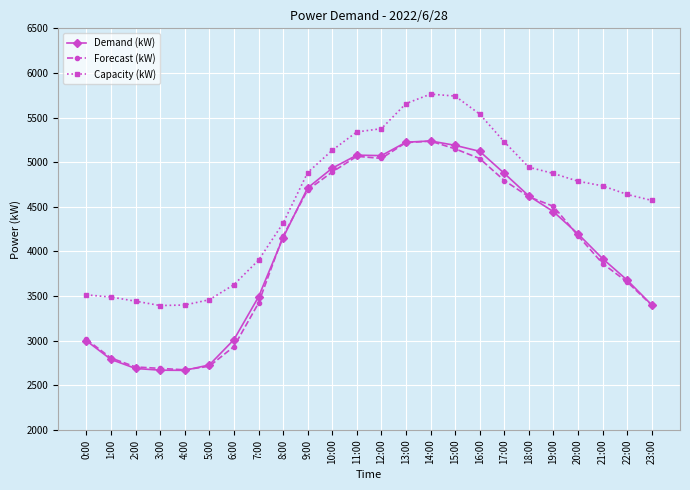

What is the maximum value shown in the chart?

5763